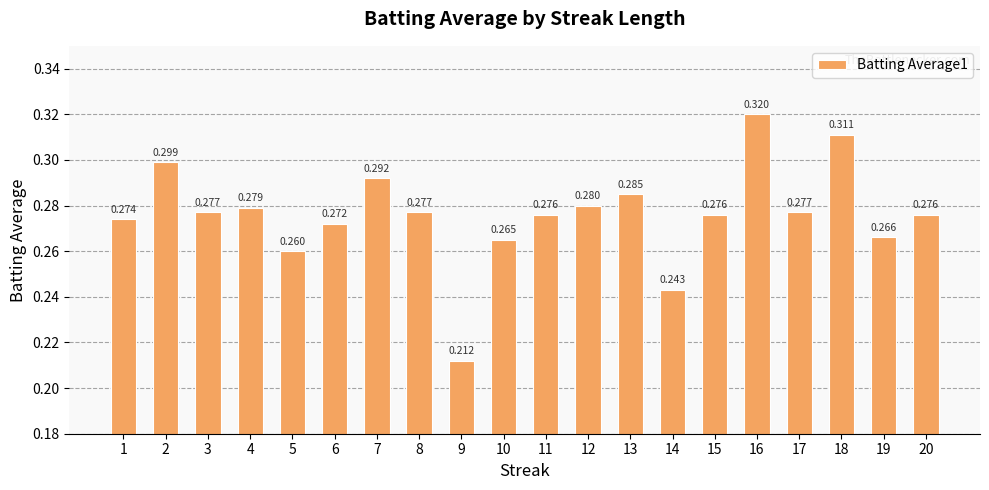

What is the value of the 18th bar from the left?

0.3